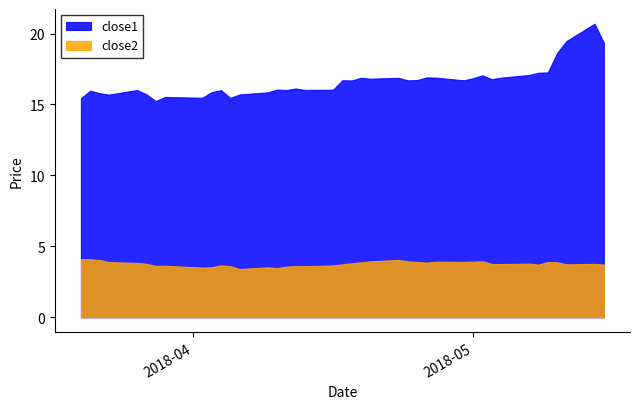

Does the chart display data point markers on the line(s)?

No